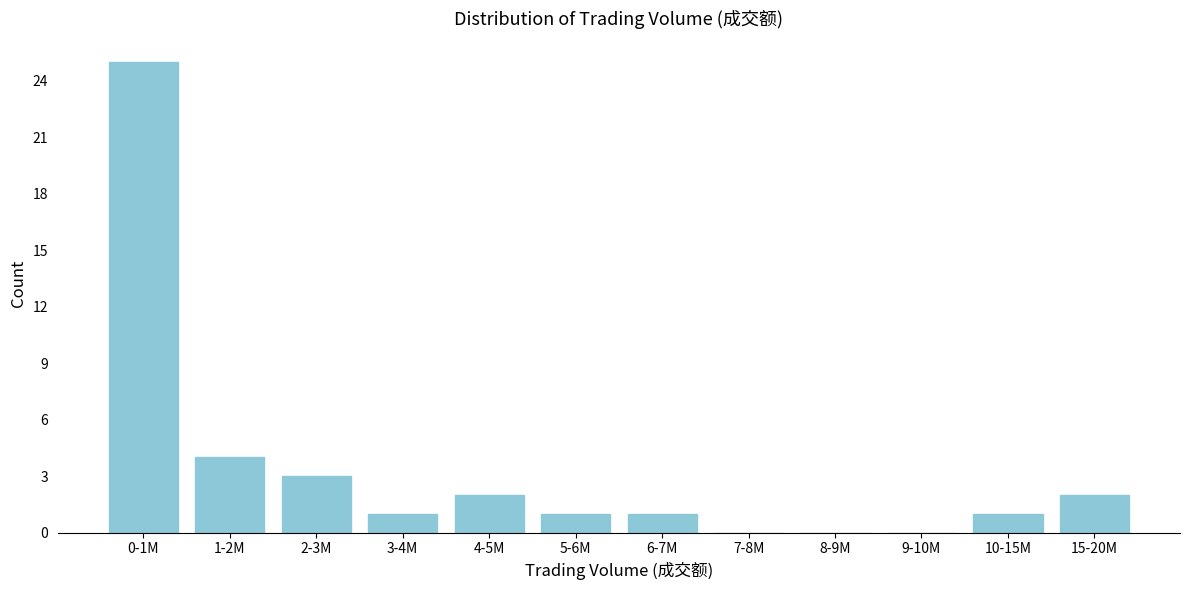

Reading left to right, transcribe all the data shown in this chart.

0-1M=25	1-2M=4	2-3M=3	3-4M=1	4-5M=2	5-6M=1	6-7M=1	7-8M=0	8-9M=0	9-10M=0	10-15M=1	15-20M=2